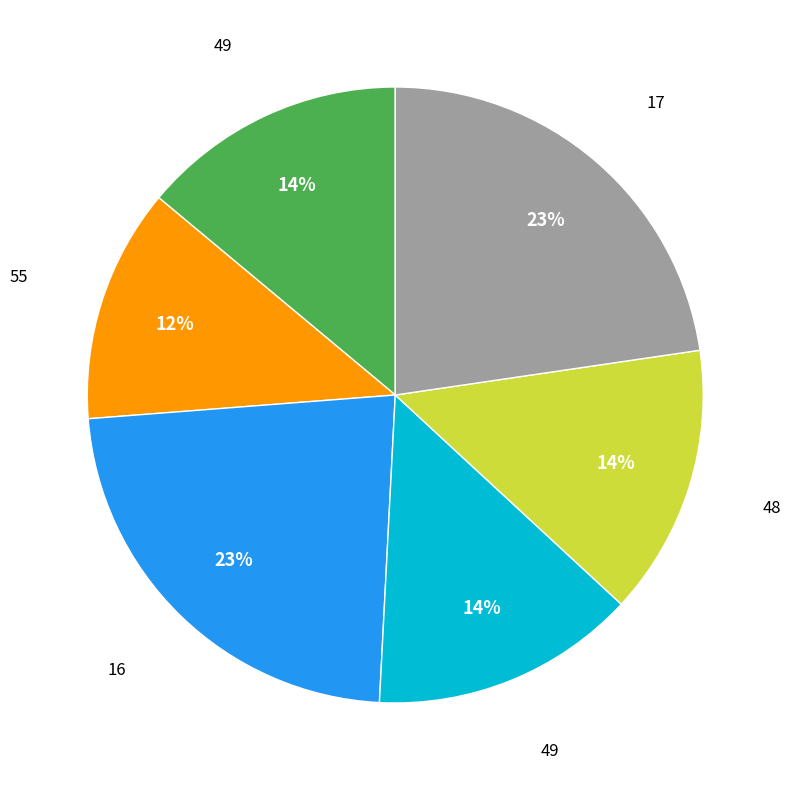

To the nearest percent, what is the average slice percentage?

17%